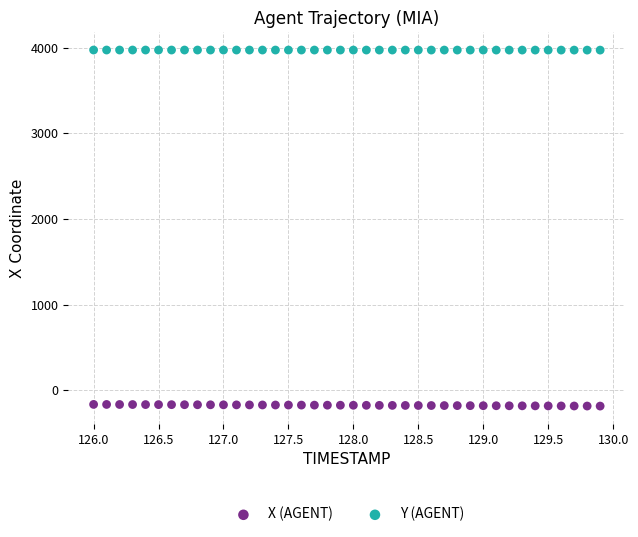

What is the X range (max minus min) for the scatter plot?

3.9